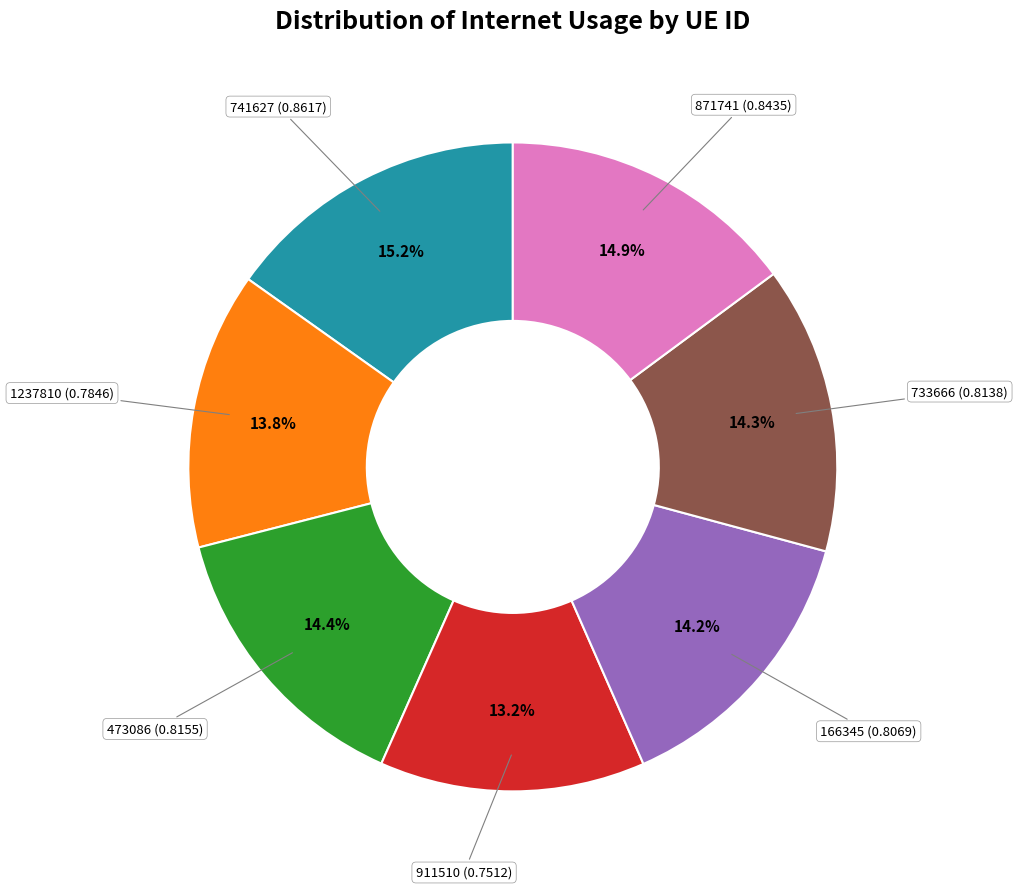

Is there any slice that represents more than half of the pie?

No